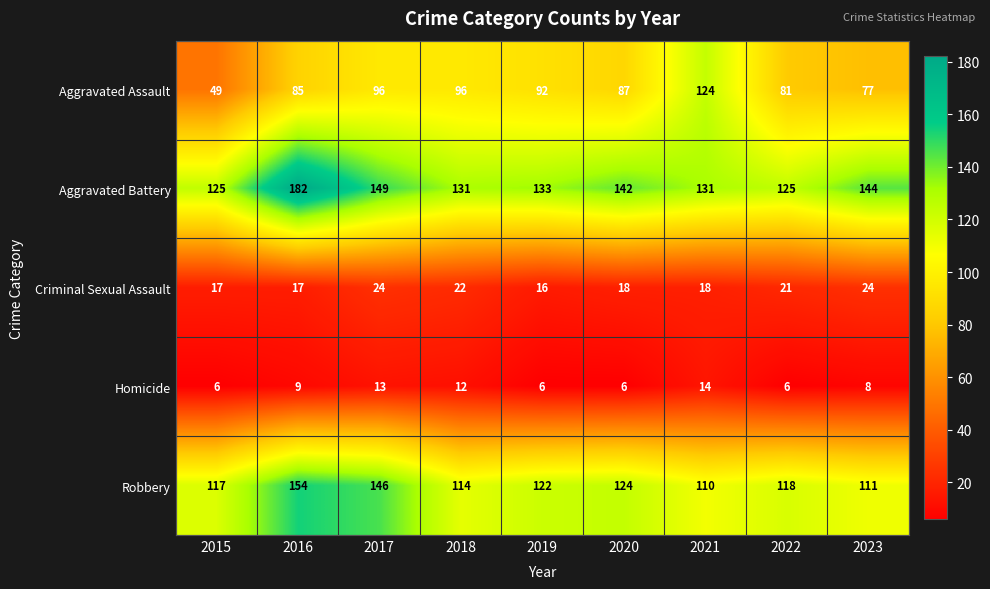

What is the minimum value shown in the chart?

6